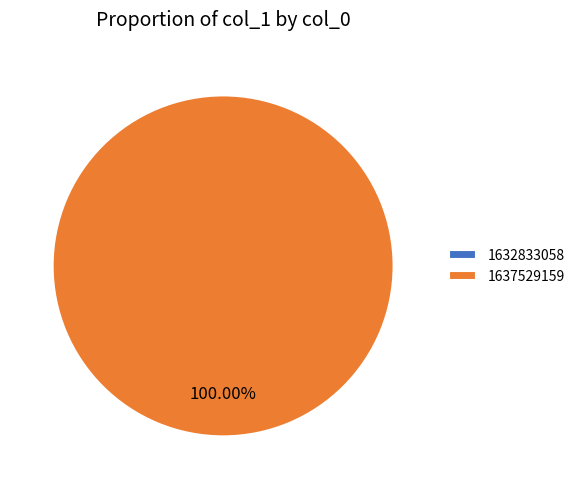

What percentage is NOT represented by 1632833058?

100.0%